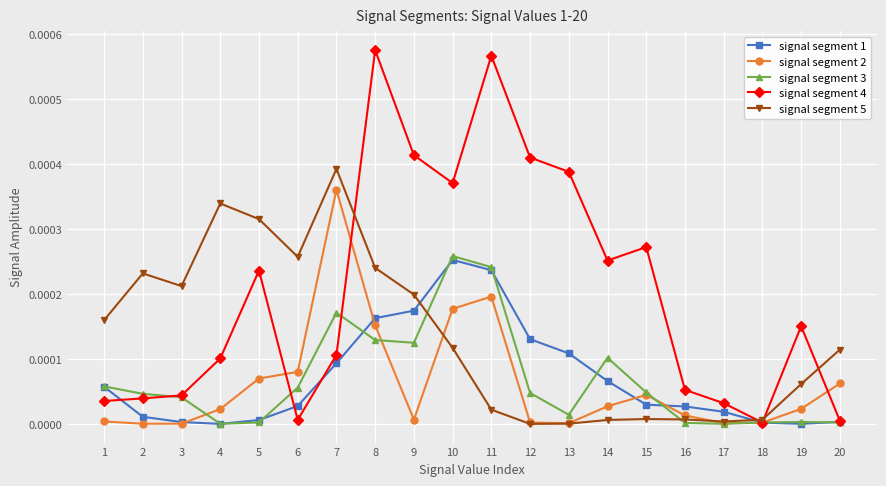

True or false: signal segment 2 has a value of 0.0 at 4.

True